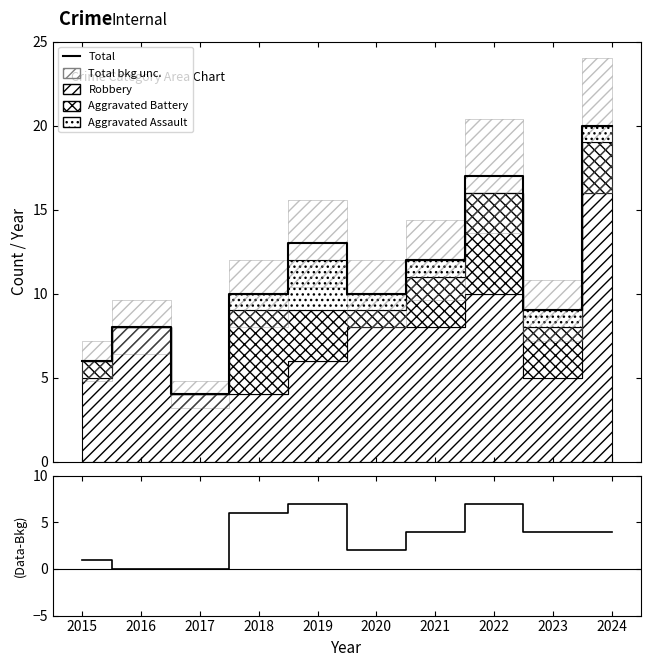

How many categories are shown in the chart?

10